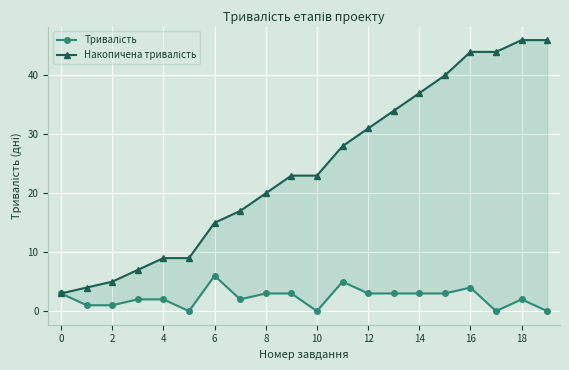

How many values in the Тривалість series exceed 3?

3